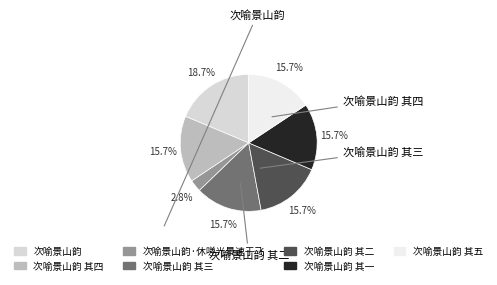

What percentage is the 次喻景山韵 其四 slice, to the nearest percent?

16%